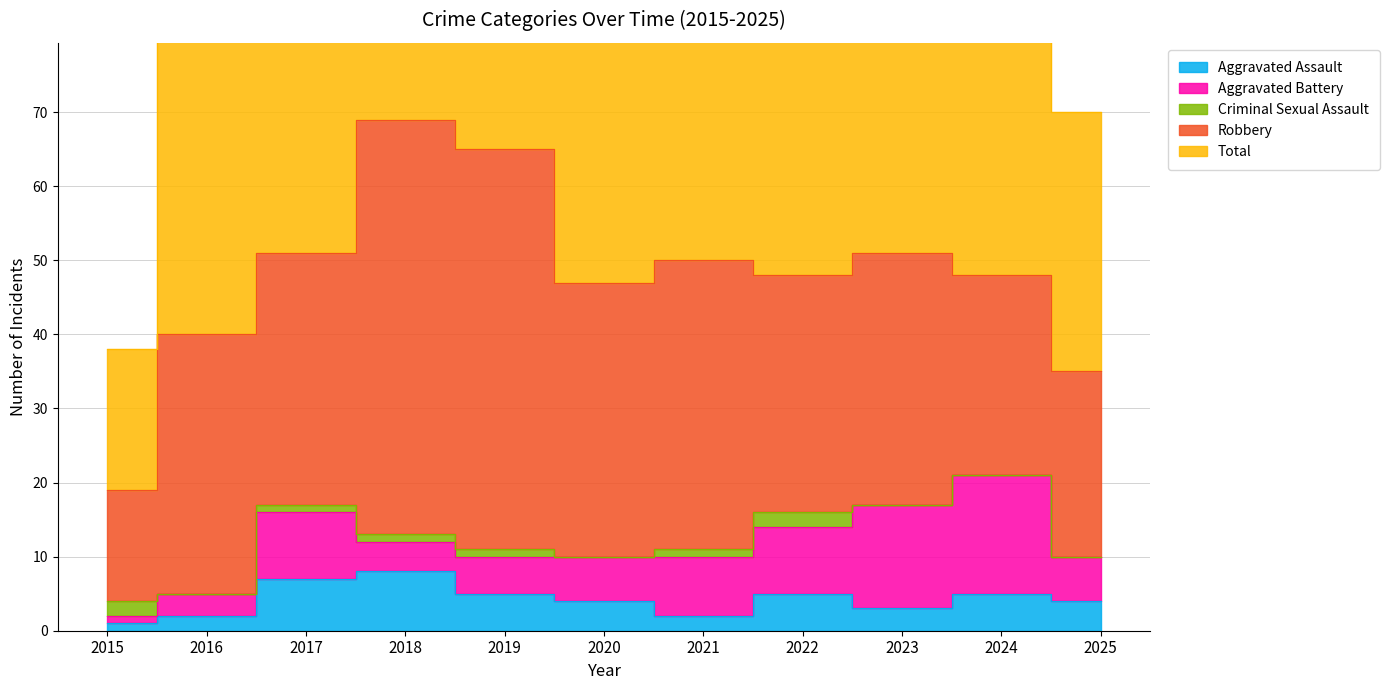

What is the difference between the maximum and minimum values in the Aggravated Battery series?

15